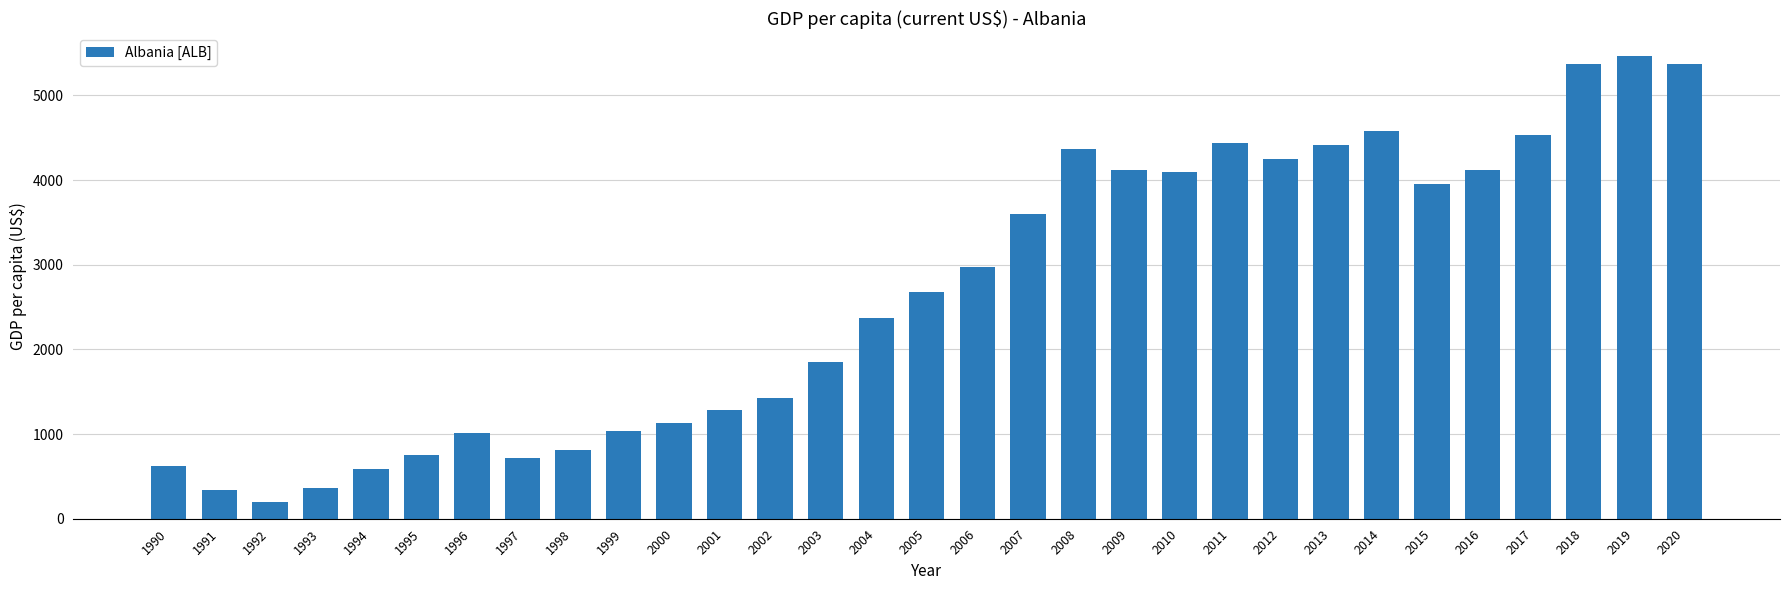

Does the chart contain any negative values?

No